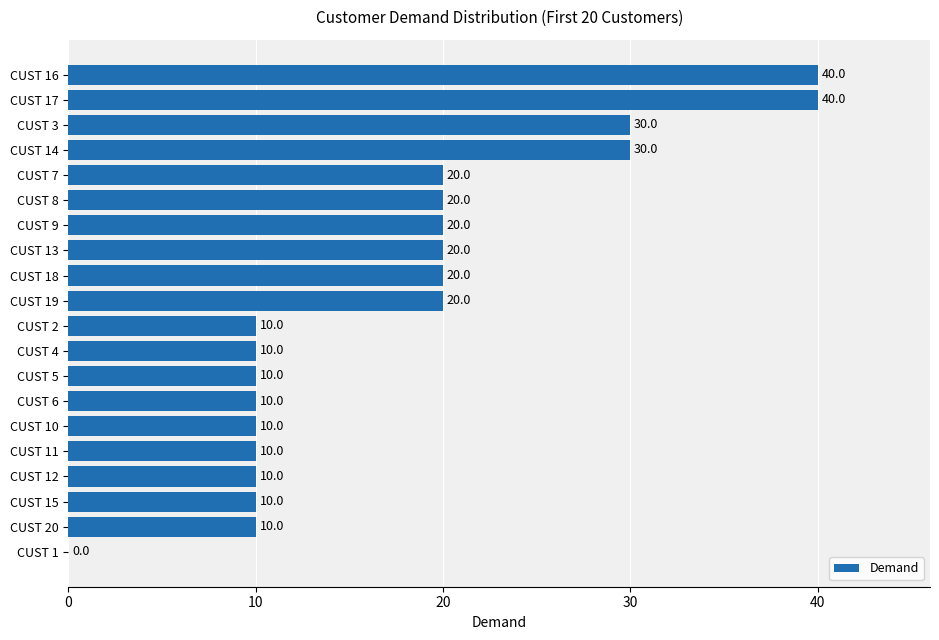

How many values are between 10 and 20?

15